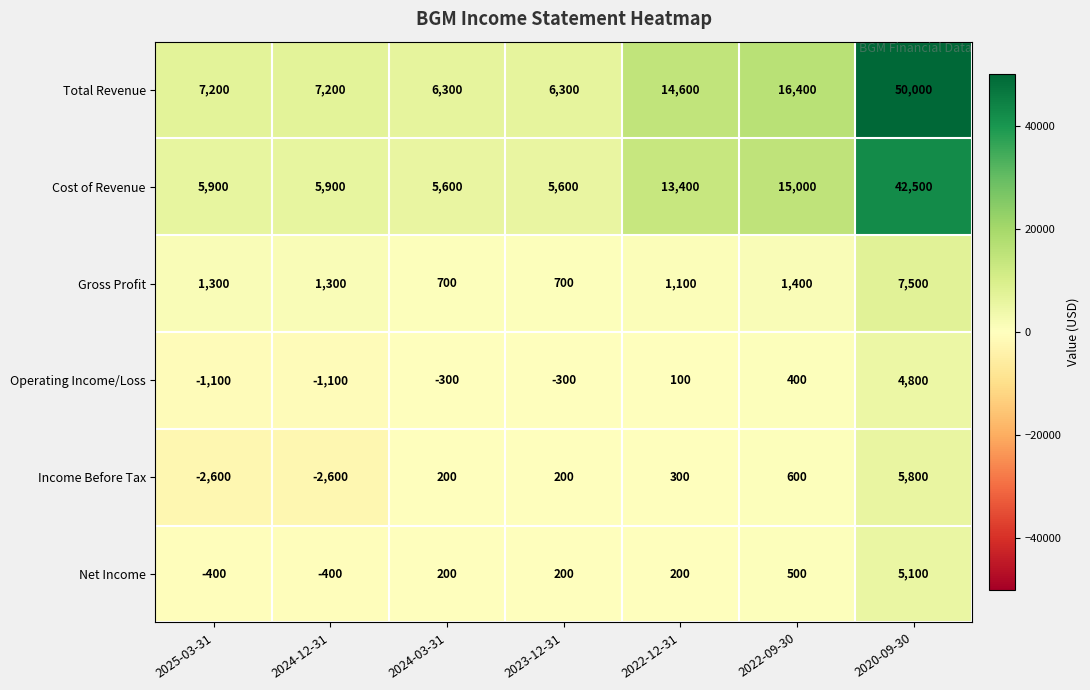

Read the Income Before Tax value at 2025-03-31.

-2600